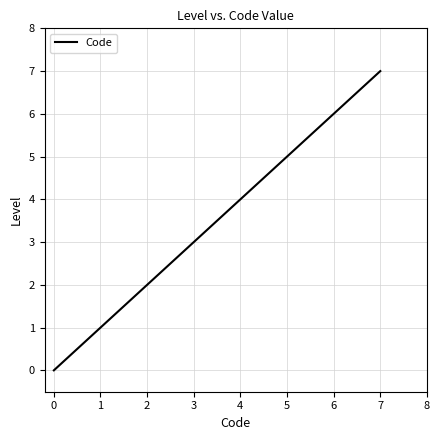

Is it true that the value at 1 is 1?

True